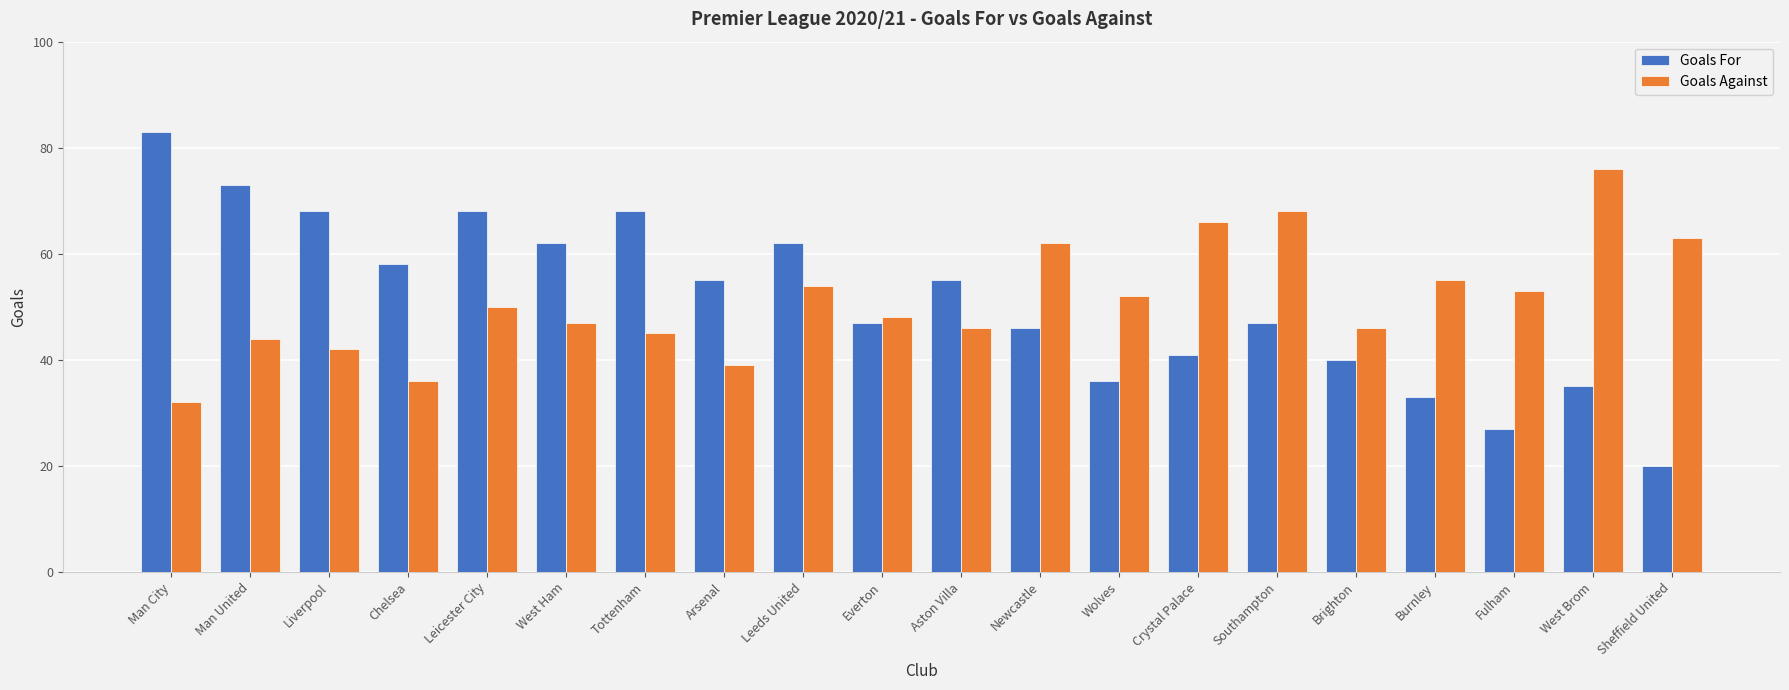

What is the average value of the Goals For series?

51